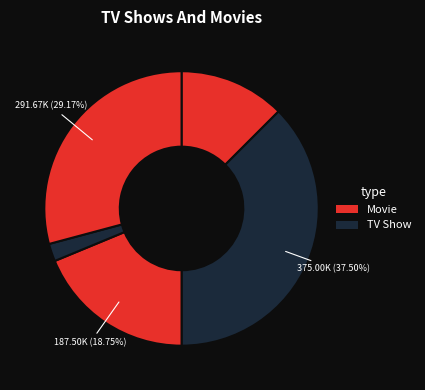

How many segments does this pie chart have?

5